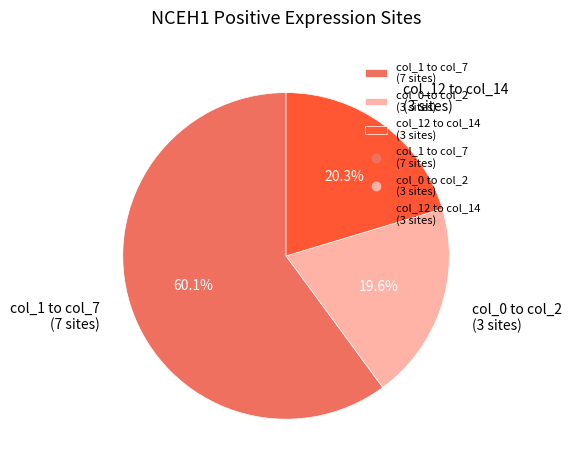

How many segments does this pie chart have?

3